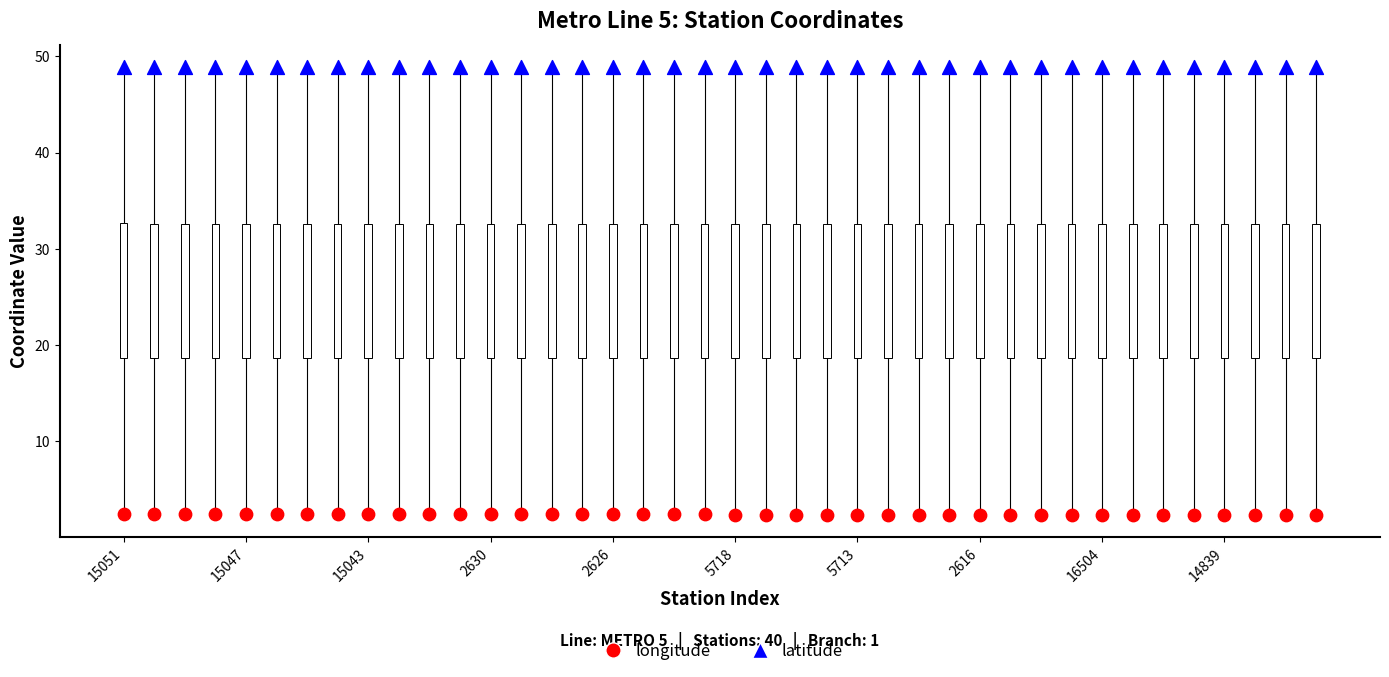

Across all data points, what is the range of Y values (max minus min)?

46.5